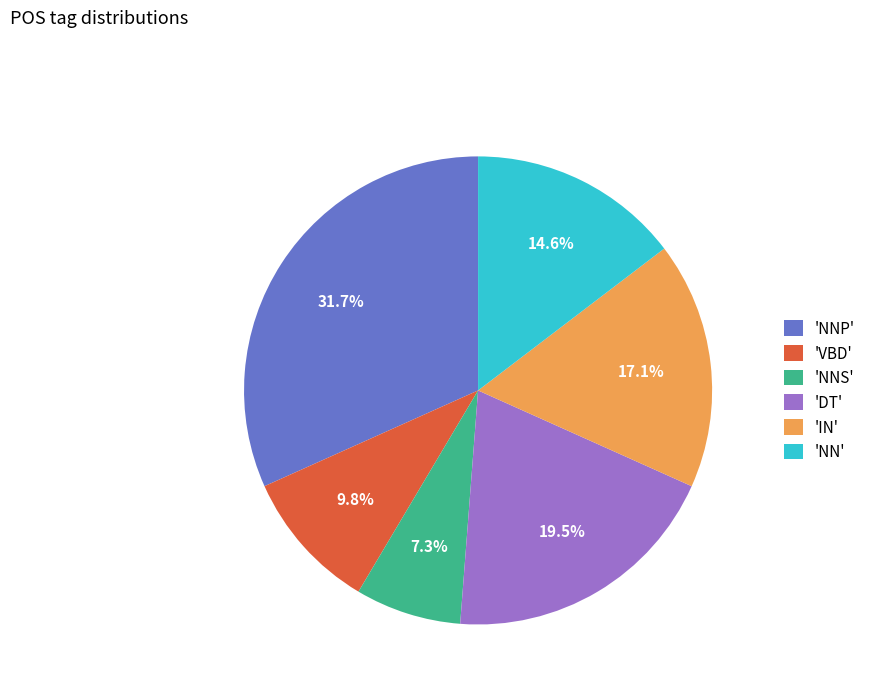

Which slice is the smallest?

'NNS'